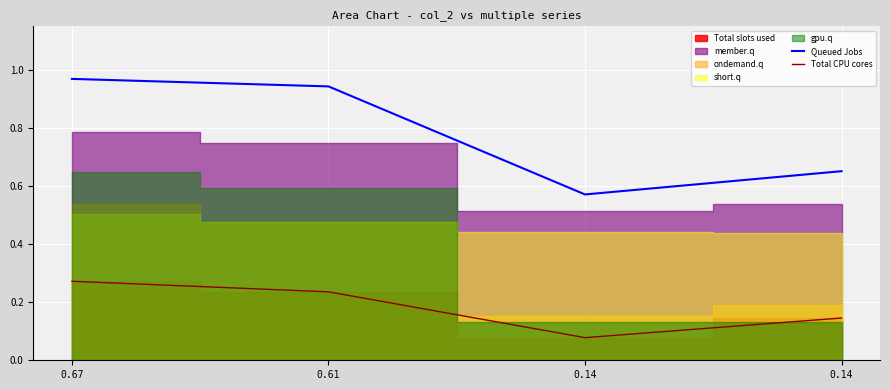

Which has a higher value, 0.14 or 0.67?

0.67